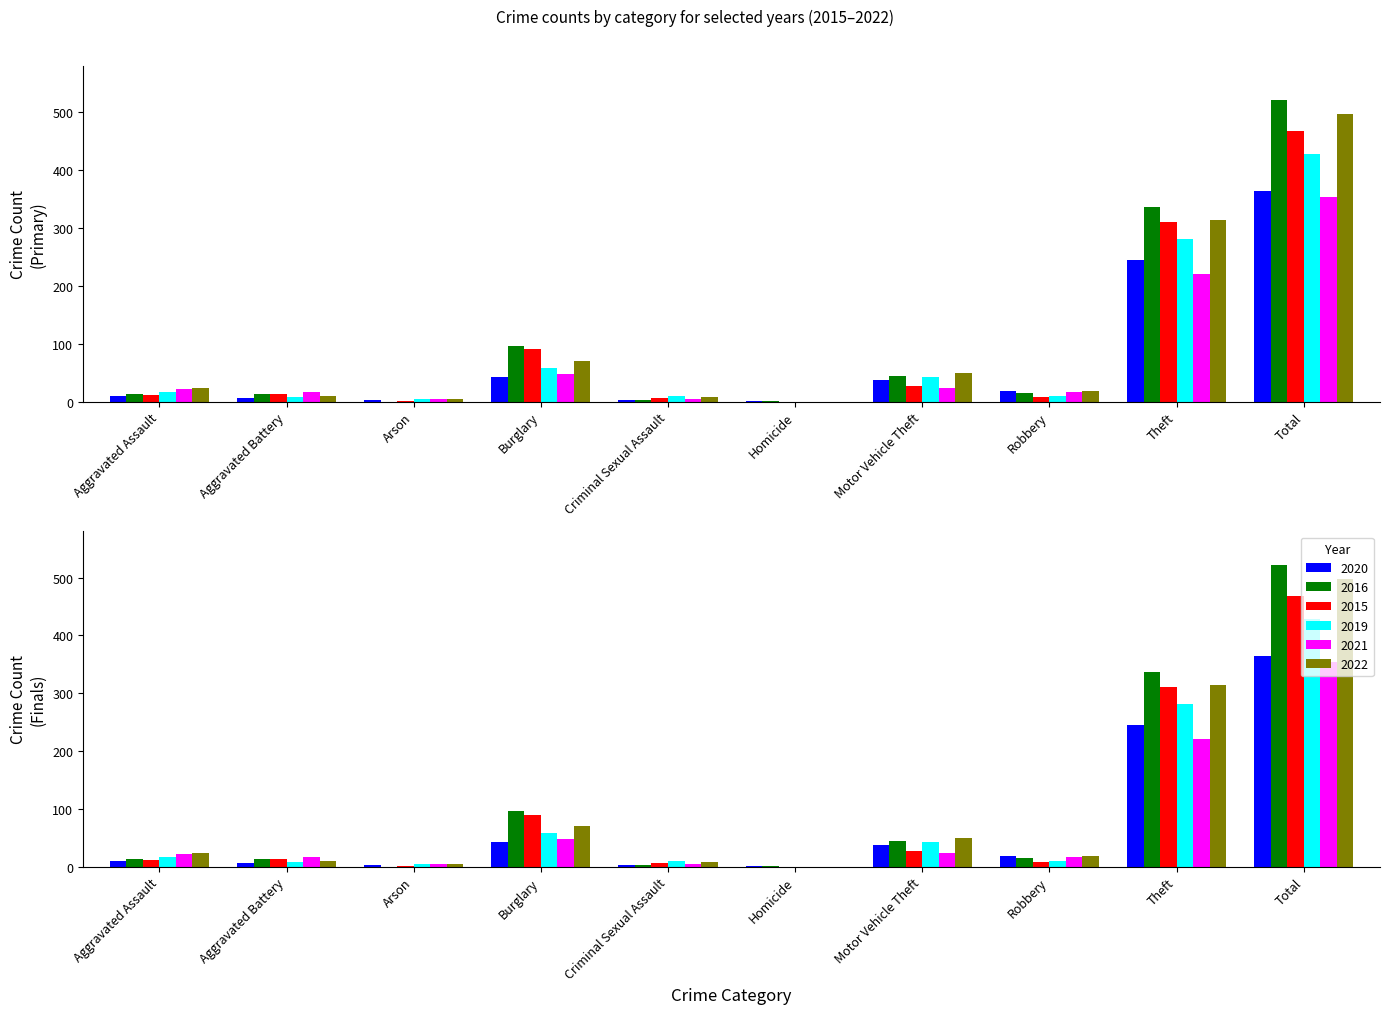

At which label does 2020 first exceed 19?

Burglary